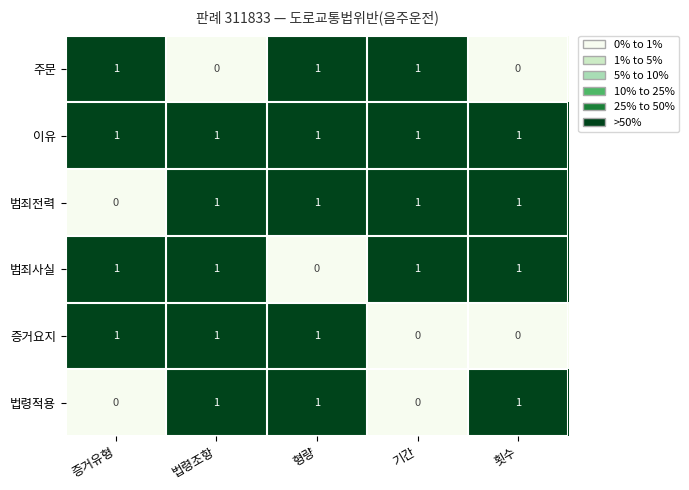

True or false: 주문 has a value of 1 at 증거유형.

True